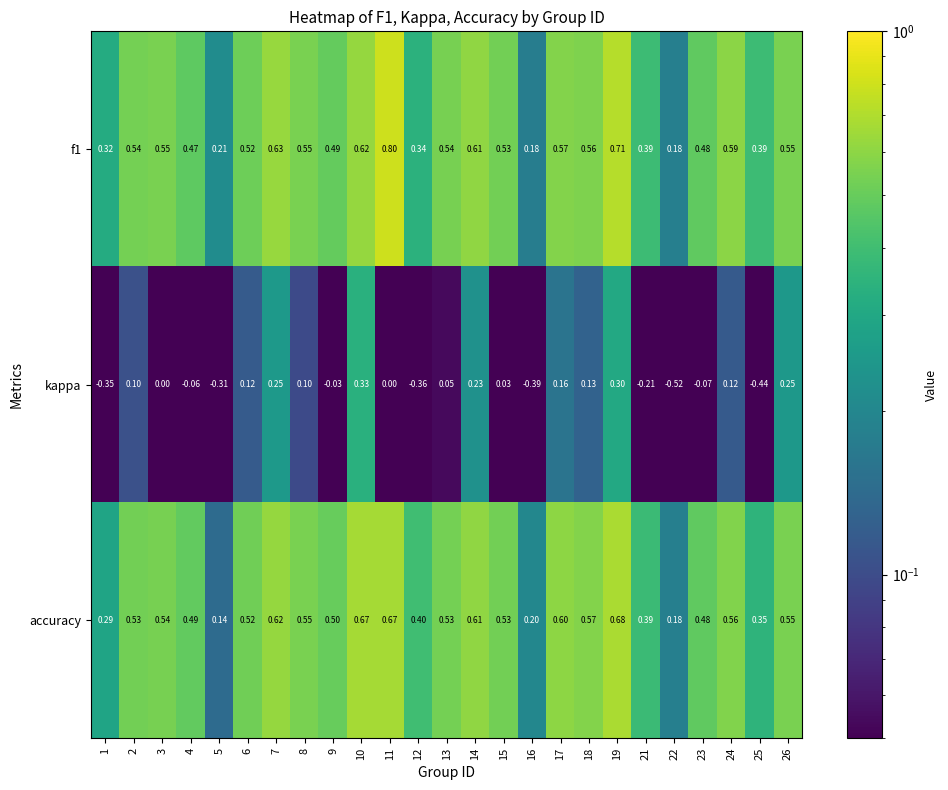

What is the total value across all series at 18?

1.3